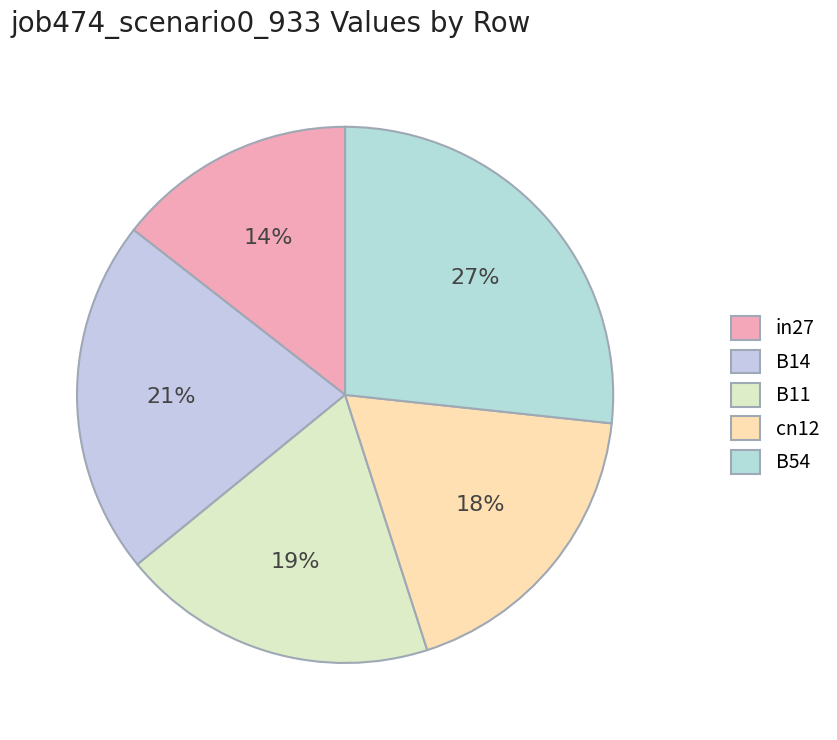

Is B11 the majority of the pie?

No